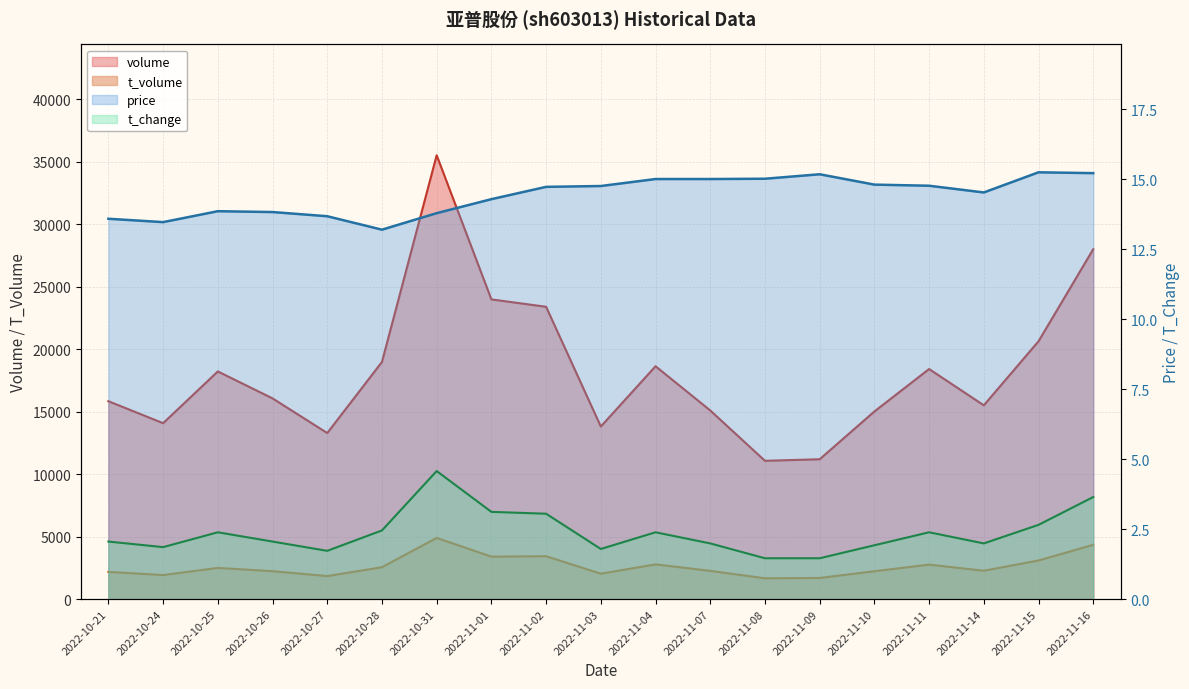

Is it true that t_change equals 3.3 at 2022-10-21?

False